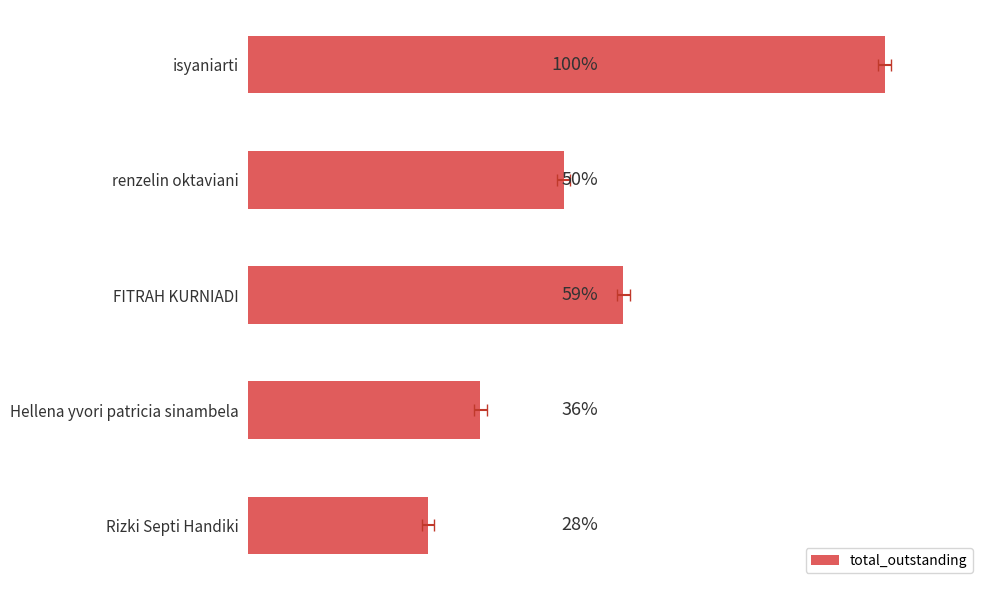

How many values are below 4254000?

2